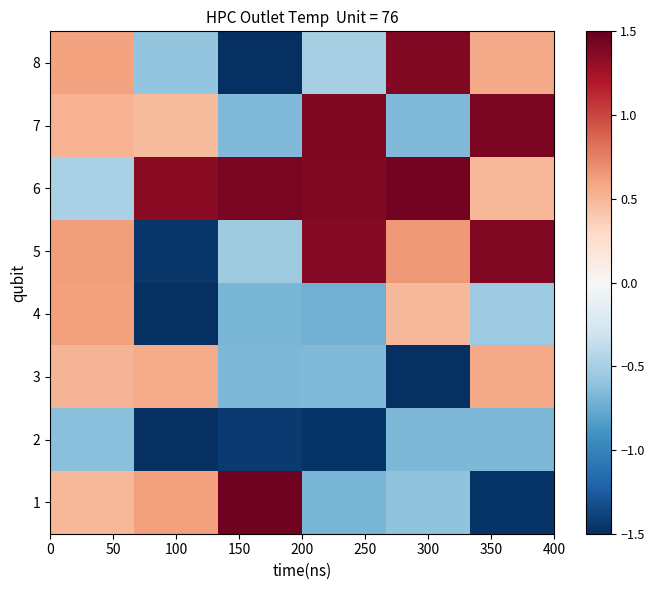

Reading right to left, extract all data points from this chart.

1: -1.5	-0.6	-0.7	1.5	0.6	0.5
2: -0.7	-0.7	-1.5	-1.4	-1.5	-0.6
3: 0.6	-1.5	-0.7	-0.7	0.6	0.5
4: -0.5	0.5	-0.7	-0.7	-1.5	0.6
5: 1.4	0.7	1.4	-0.5	-1.5	0.6
6: 0.5	1.4	1.4	1.4	1.4	-0.5
7: 1.4	-0.7	1.4	-0.7	0.5	0.5
8: 0.6	1.4	-0.5	-1.5	-0.6	0.6